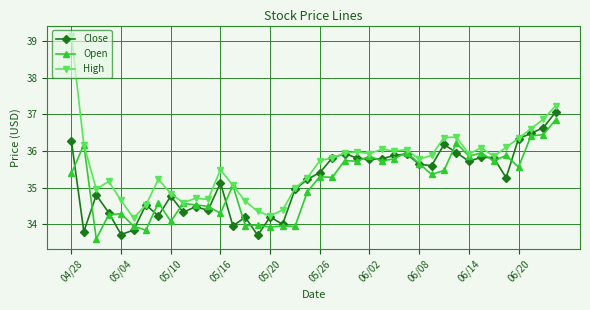

Which series has the largest total across all categories?

High